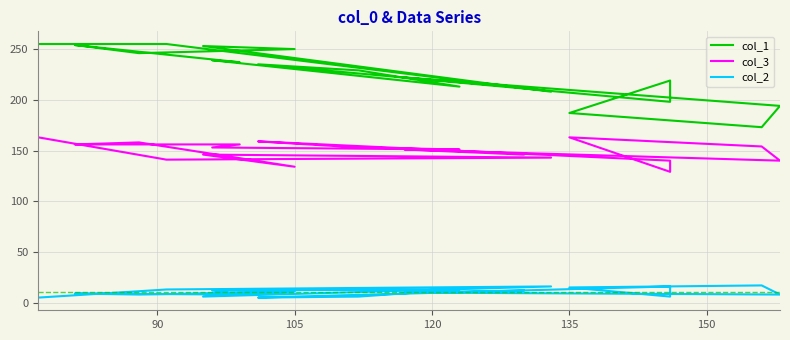

What is the difference between the maximum and second lowest values in the col_1 series?

68